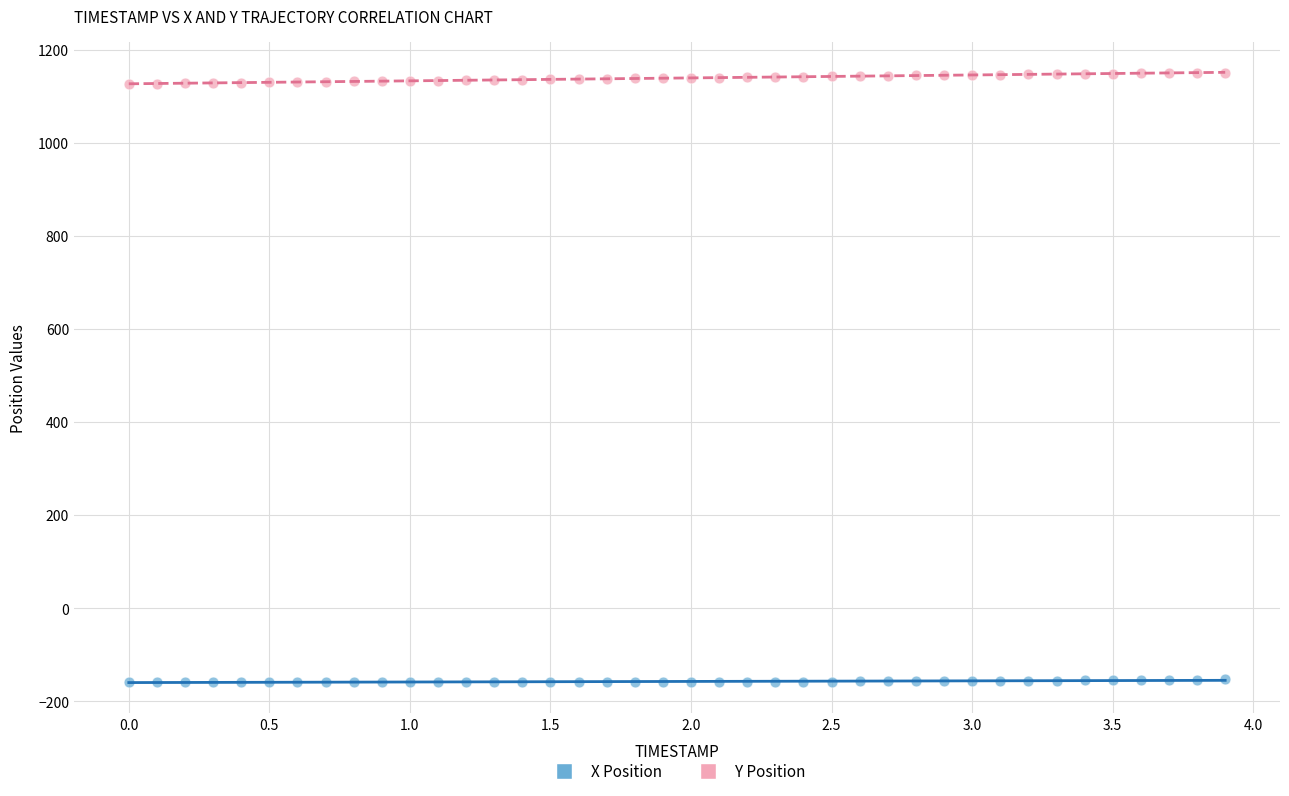

Which series reaches the maximum Y coordinate?

Y Position